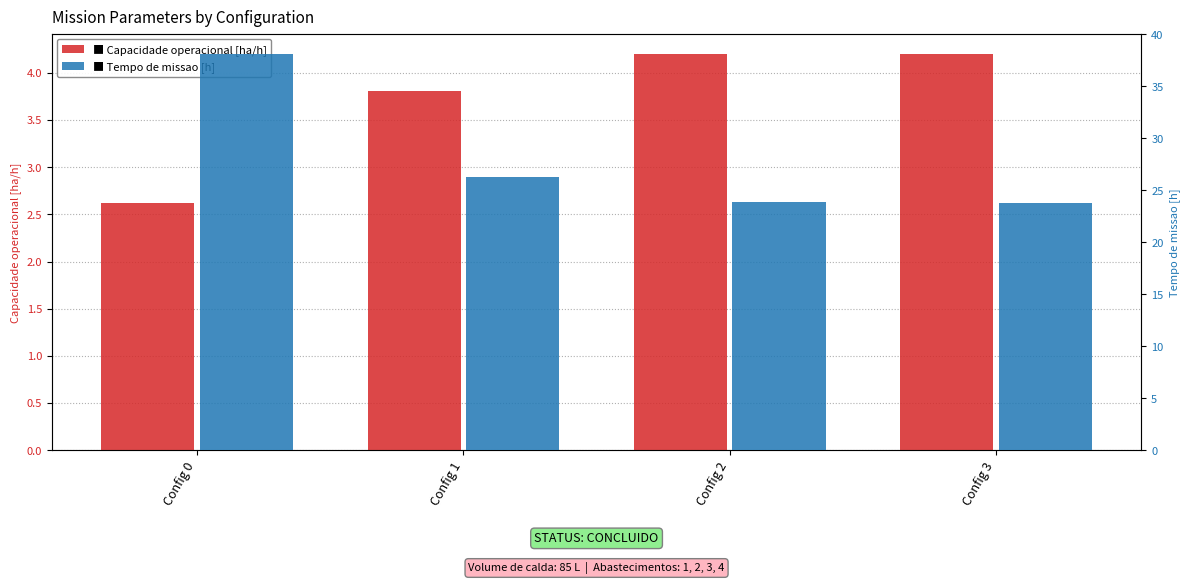

Which category has the highest value across all series?

Config 0